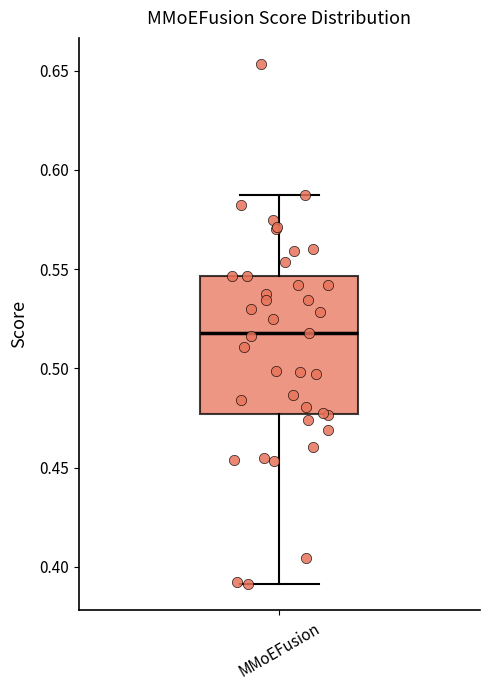

Where is the upper edge of the box for MMoEFusion on the y-axis? The values are not printed on the chart, so give them approximately, as read against the axis.

0.545